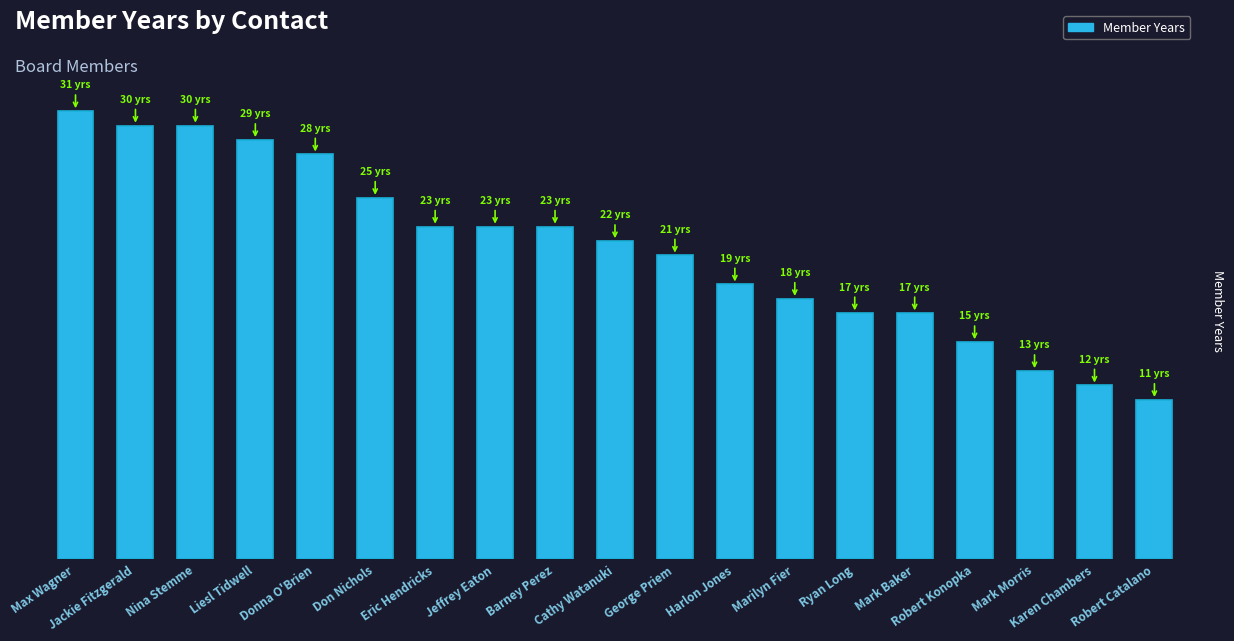

What is the greatest value displayed?

31